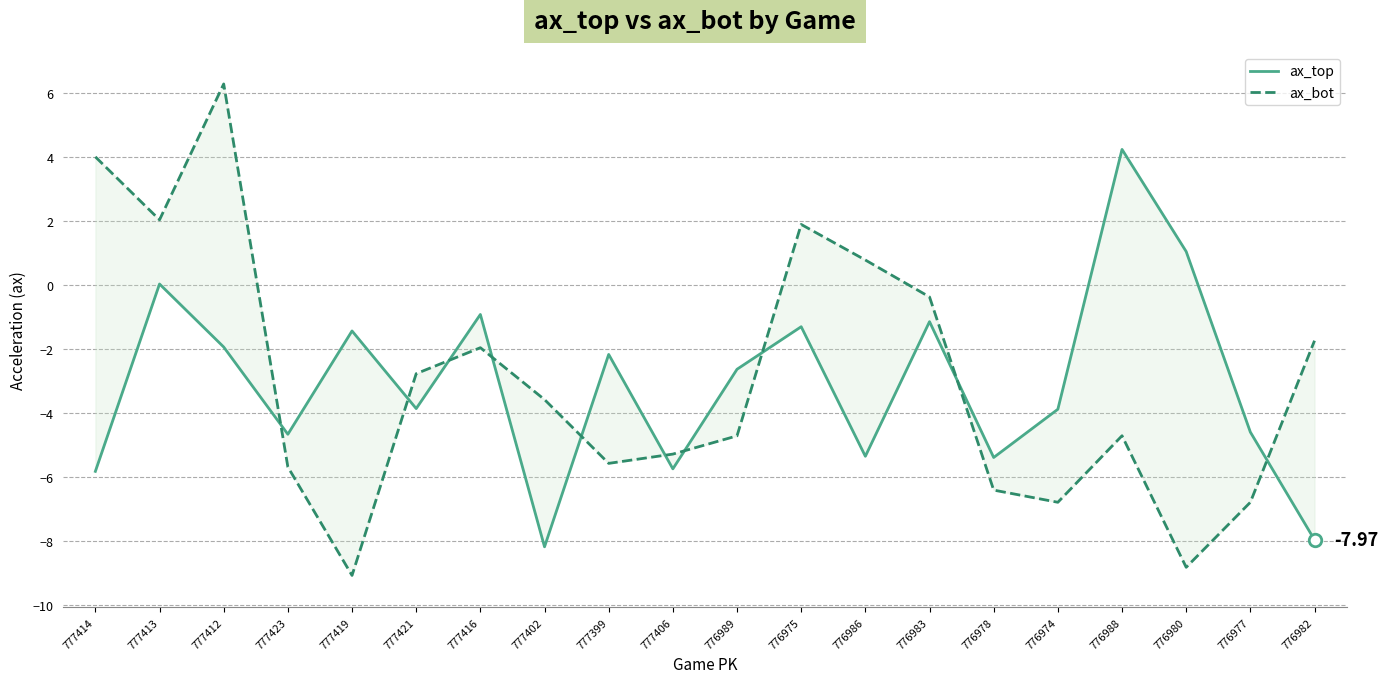

At how many categories does at least one series exceed 5?

1